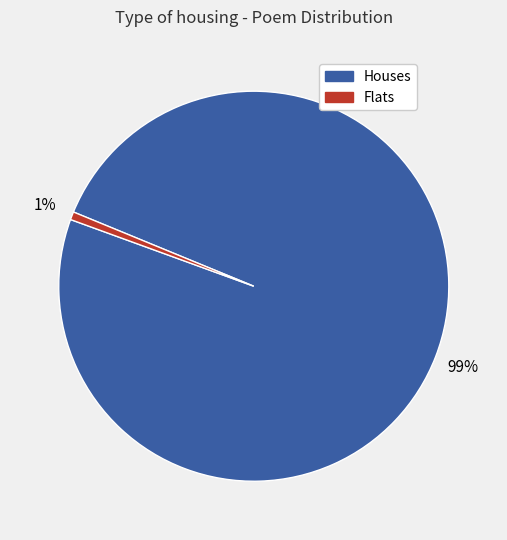

How many slices are in this pie chart?

2